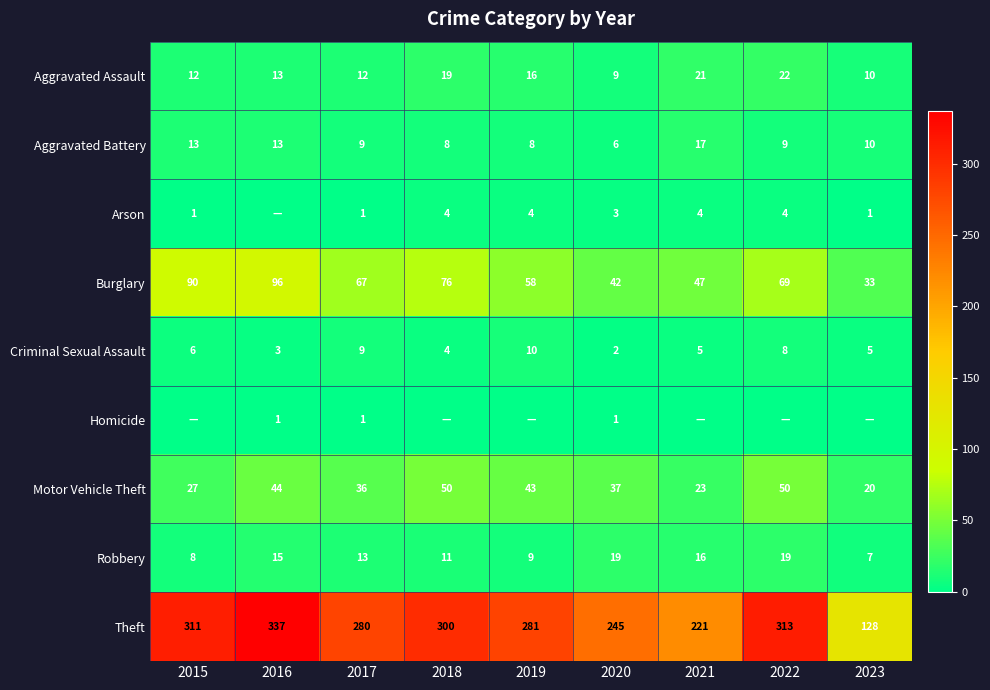

The Burglary series shows 76 at 2018. True or false?

True